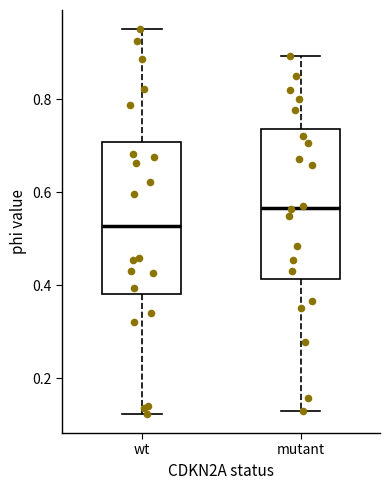

Where is the lower edge of the box for wt on the y-axis? The values are not printed on the chart, so give them approximately, as read against the axis.

0.38